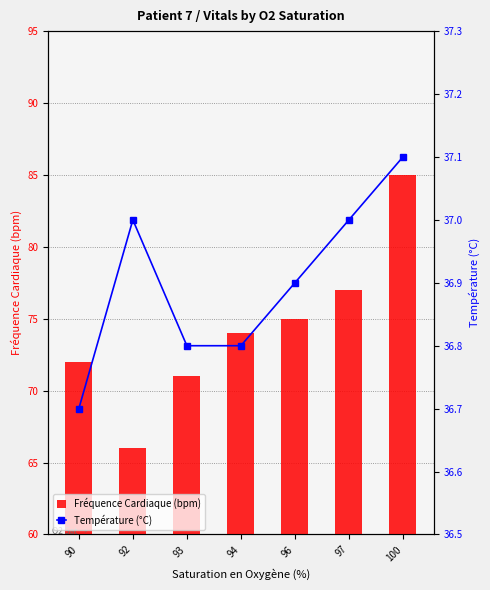

Rank the series at 93 from highest to lowest value.

Fréquence Cardiaque (bpm), Température (°C)